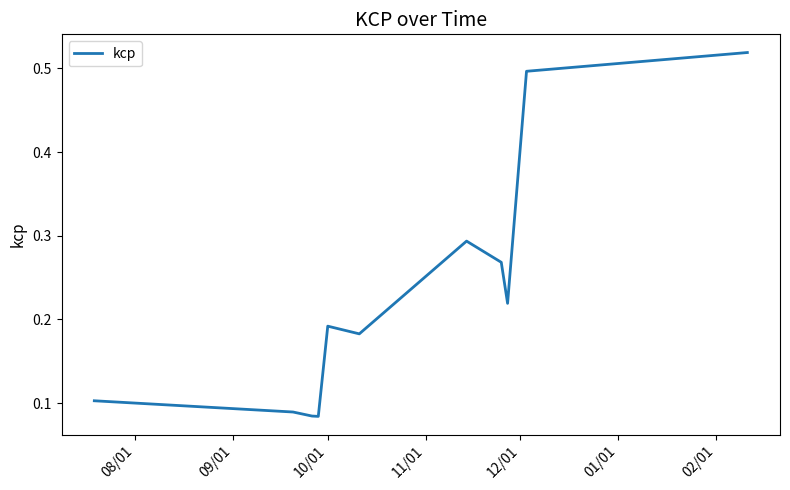

What is the difference between the maximum and minimum values?

0.4